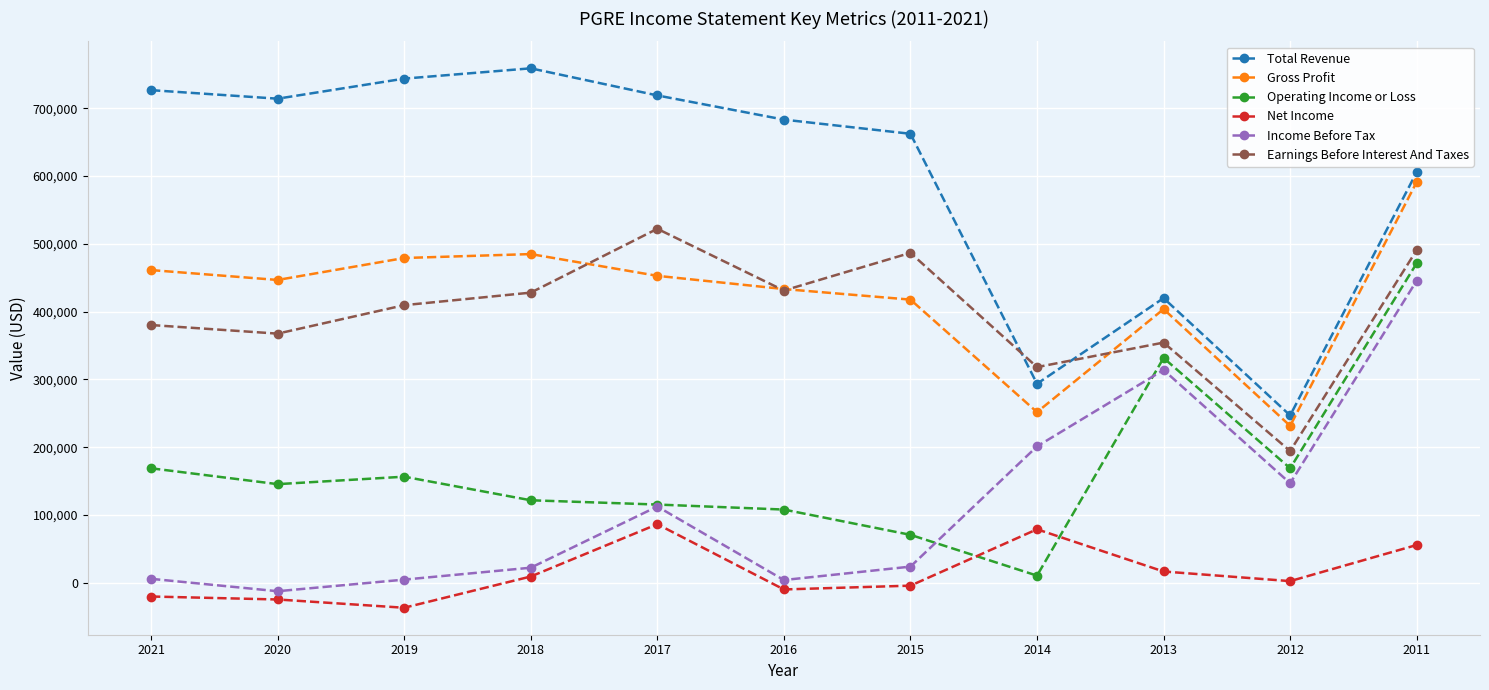

How many intersections are there between Net Income and Operating Income or Loss?

2